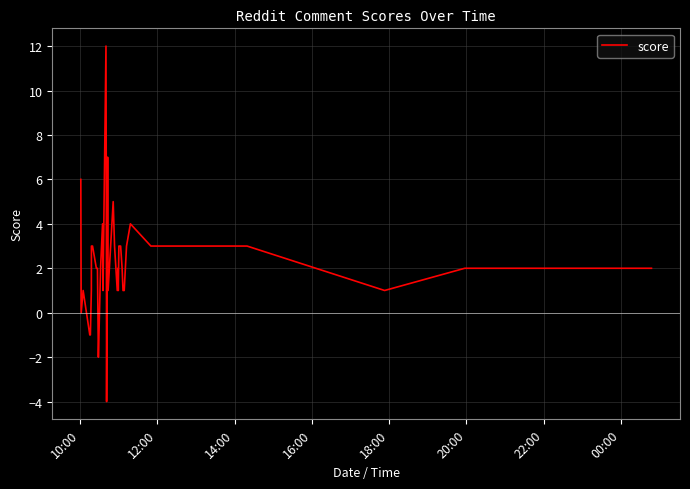

What is the minimum value shown in the chart?

-4